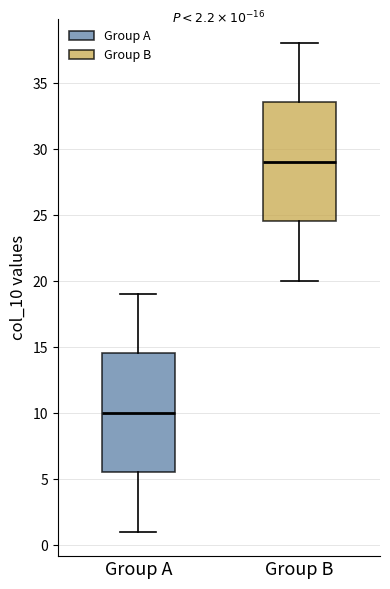

Which box's median line is the highest?

Group B